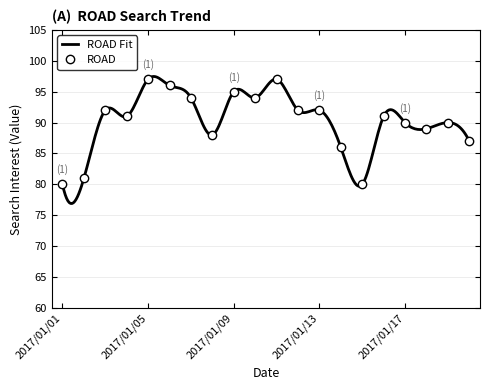

Count the number of values greater than 91.

9